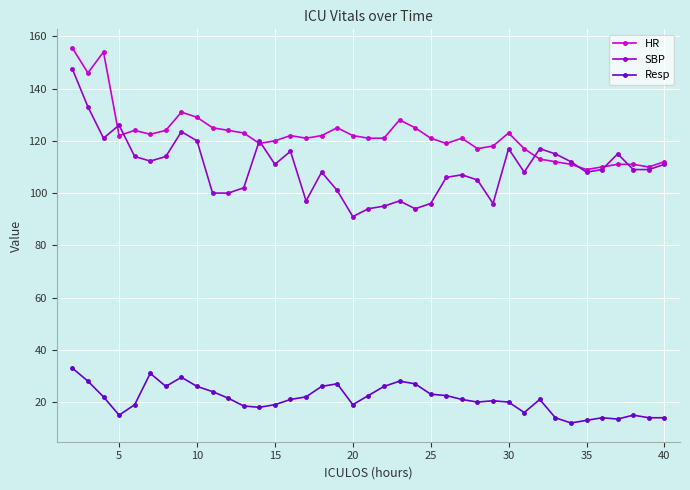

What is the difference between the second highest and second lowest values in the Resp series?

18.0